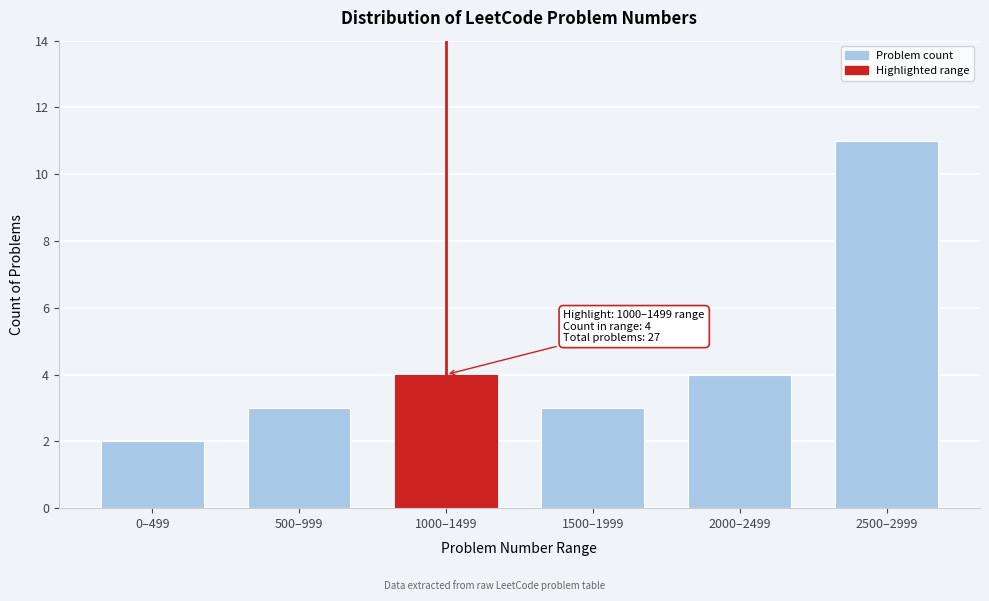

Reading left to right, what are all the values shown in this chart?

2	3	4	3	4	11